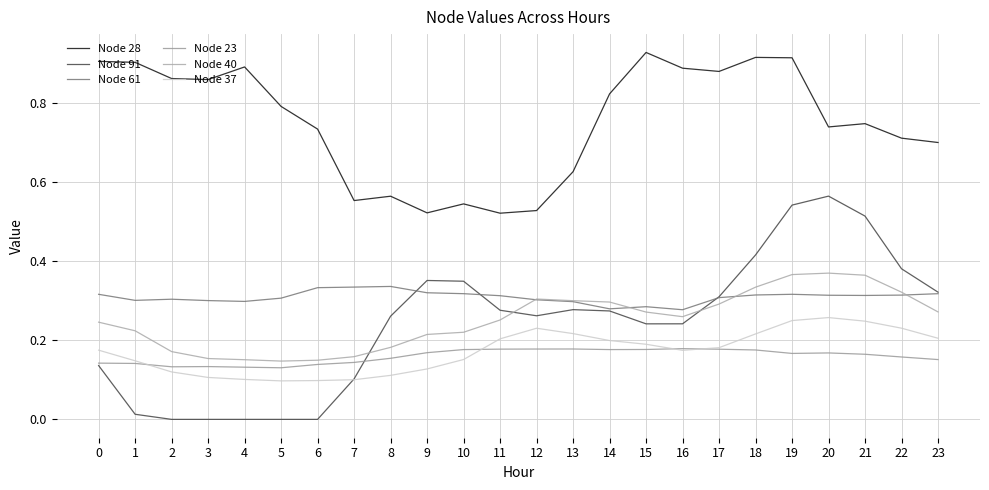

True or false: Node 23 has more than 0 points higher than both neighbors.

True